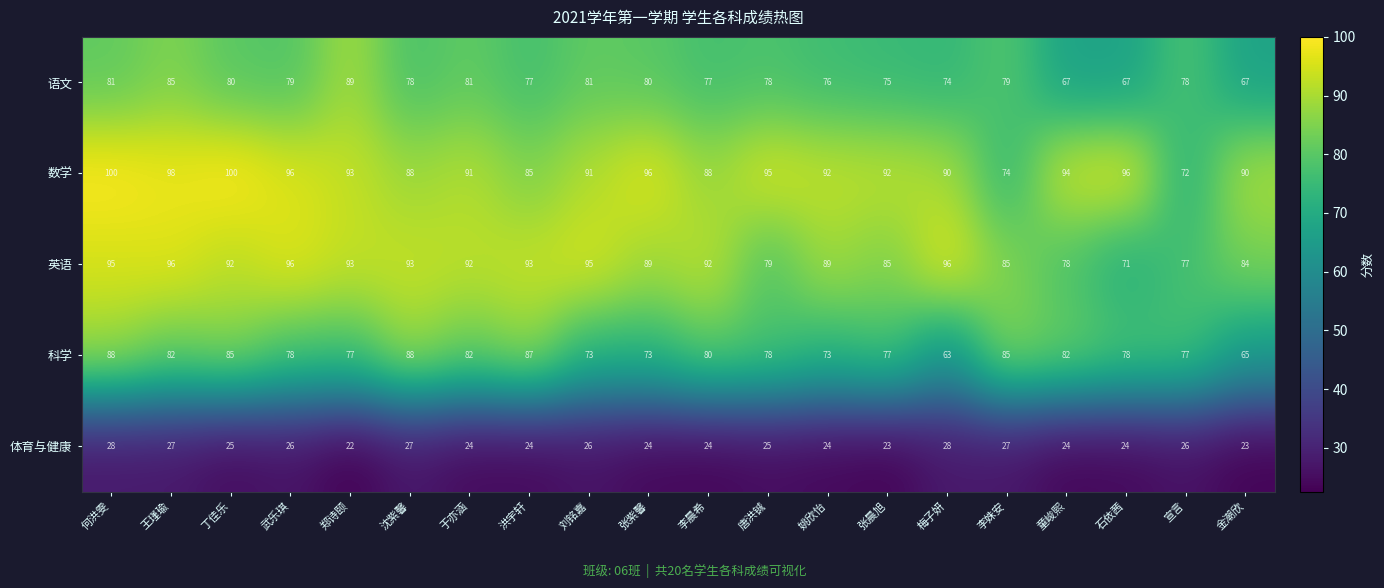

Is it true that 科学 equals 113 at 唐洪铖?

False